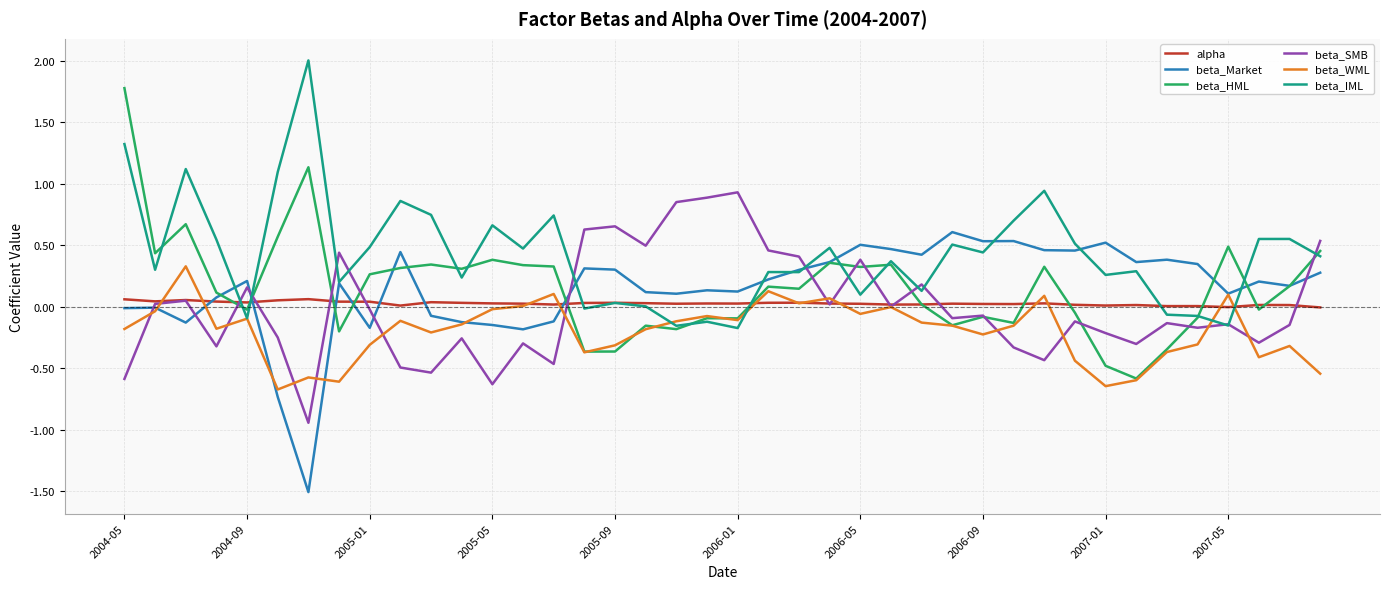

Which series has the largest range (max minus min)?

beta_HML